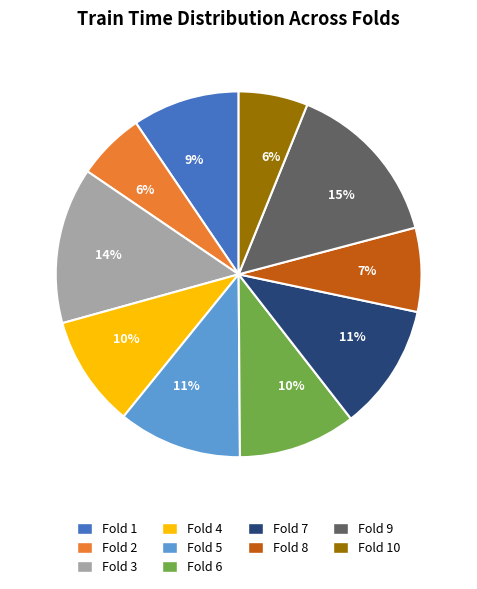

To the nearest percent, what is the average slice percentage?

10%